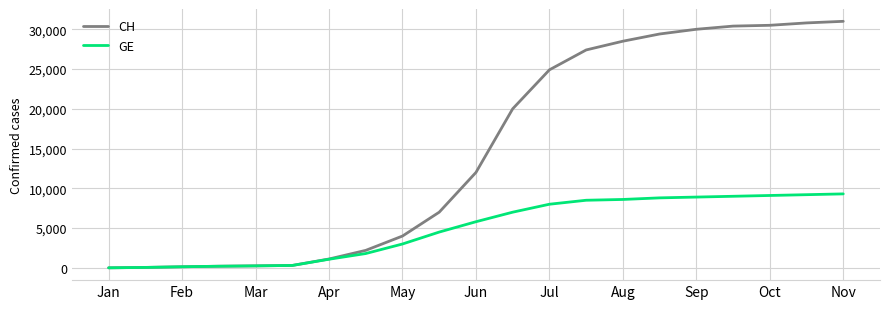

What is the maximum value shown in the chart?

31000